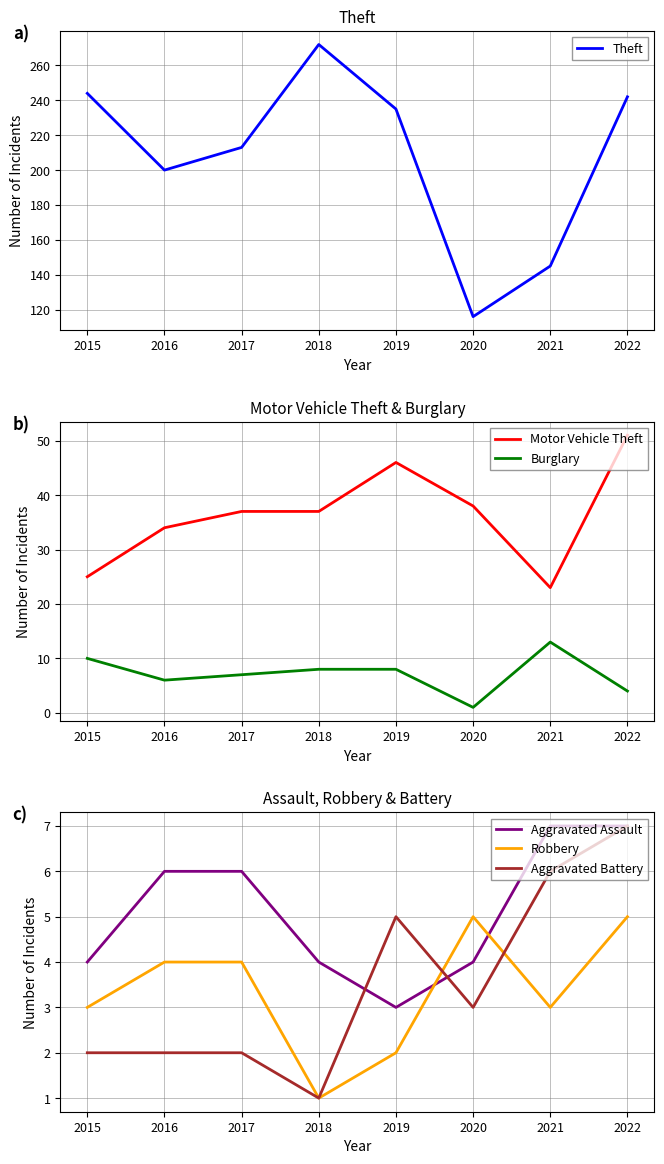

What is the lowest value of the Burglary series?

1